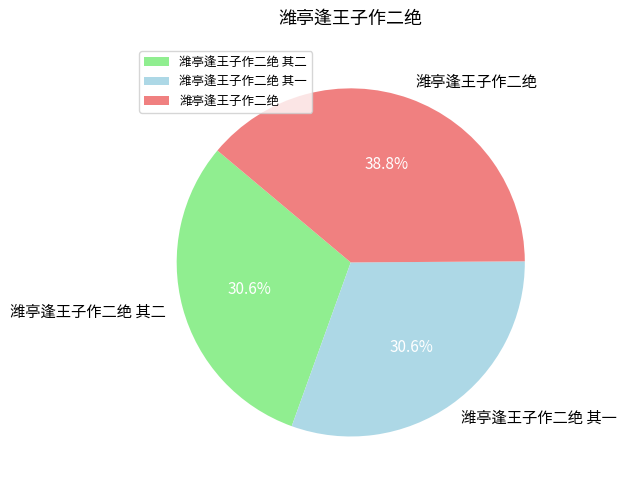

Between 潍亭逢王子作二绝 其二 and 潍亭逢王子作二绝, which is larger?

潍亭逢王子作二绝